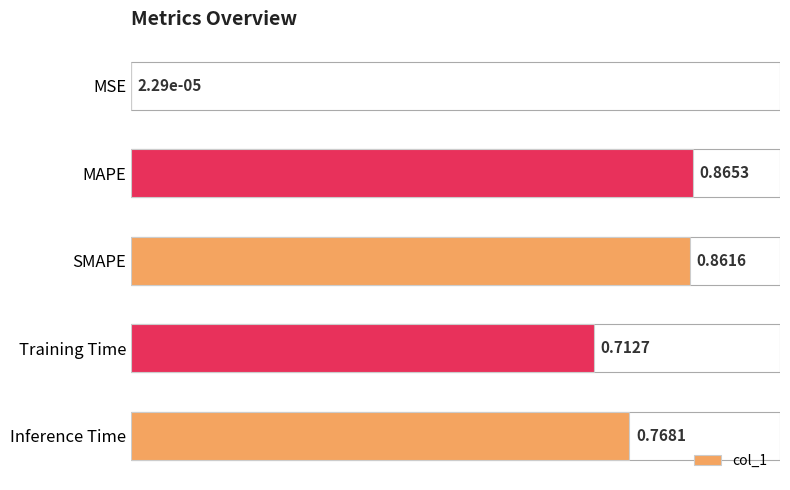

What is the change in value from MSE to MAPE?

+0.9